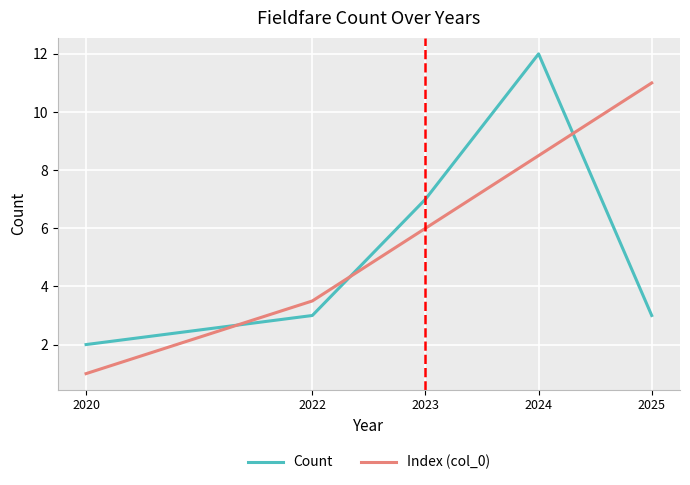

True or false: Index (col_0) has a value of 14.8 at 2025.

False